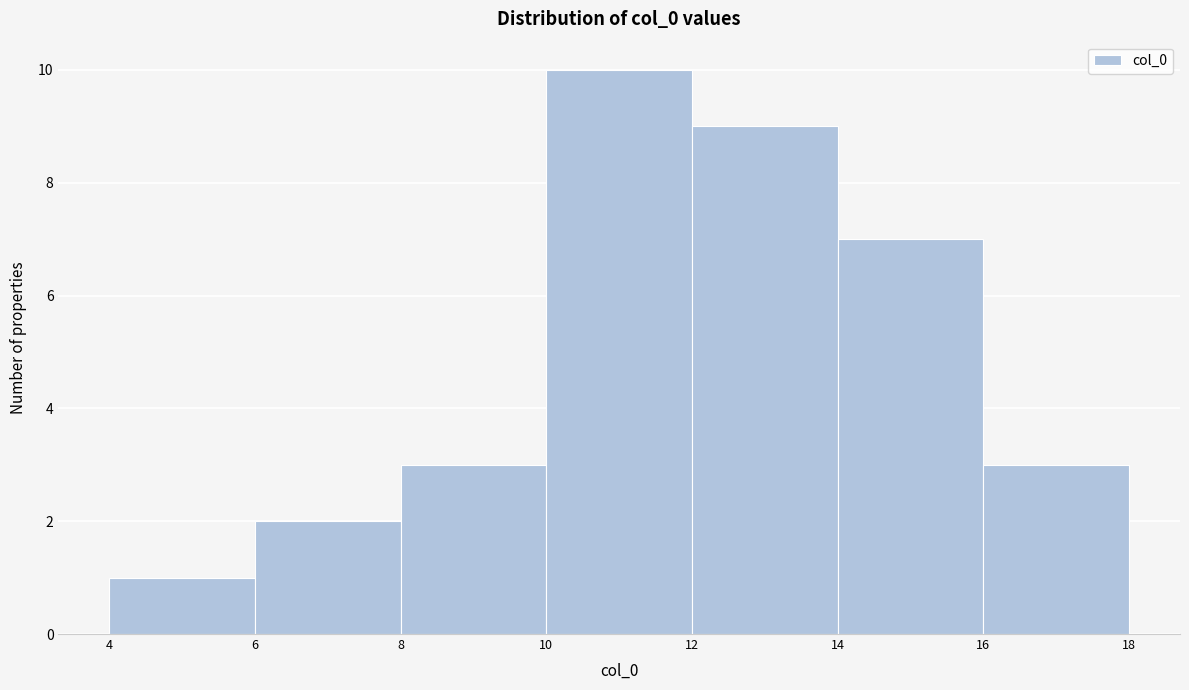

Reading left to right, list every bar in this chart as the range it spans on the x-axis followed by its height. The values are not printed on the chart, so give them approximately, as read against the axis.

4 to 6: 1
6 to 8: 2
8 to 10: 3
10 to 12: 10
12 to 14: 9
14 to 16: 7
16 to 18: 3